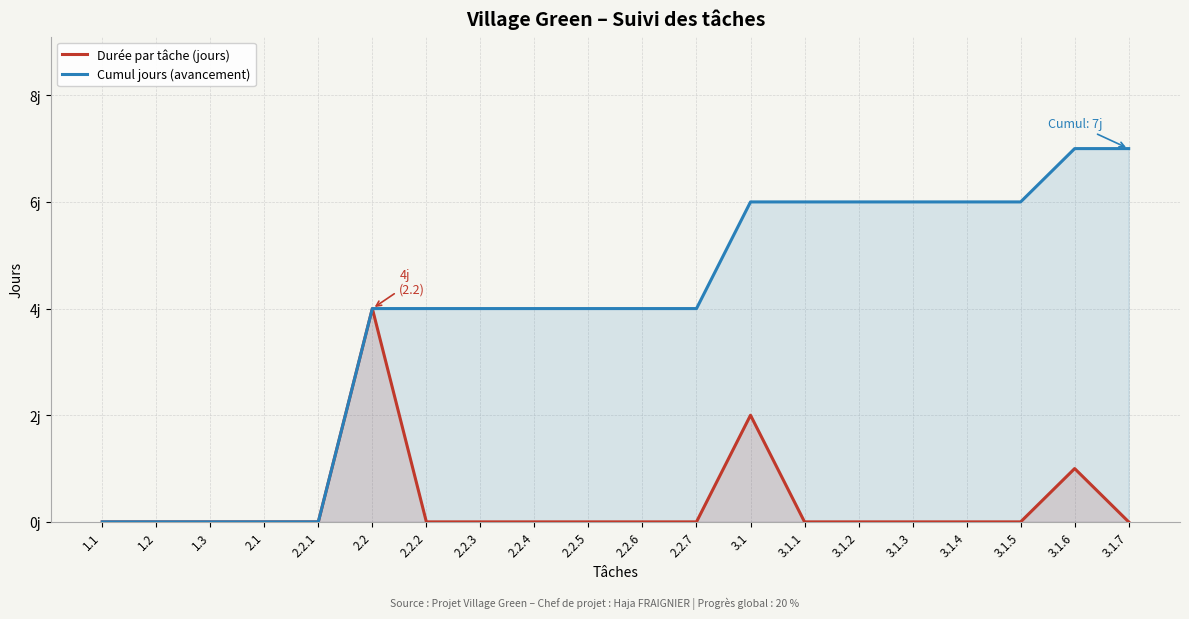

What is the sum of all Durée par tâche (jours) values?

7